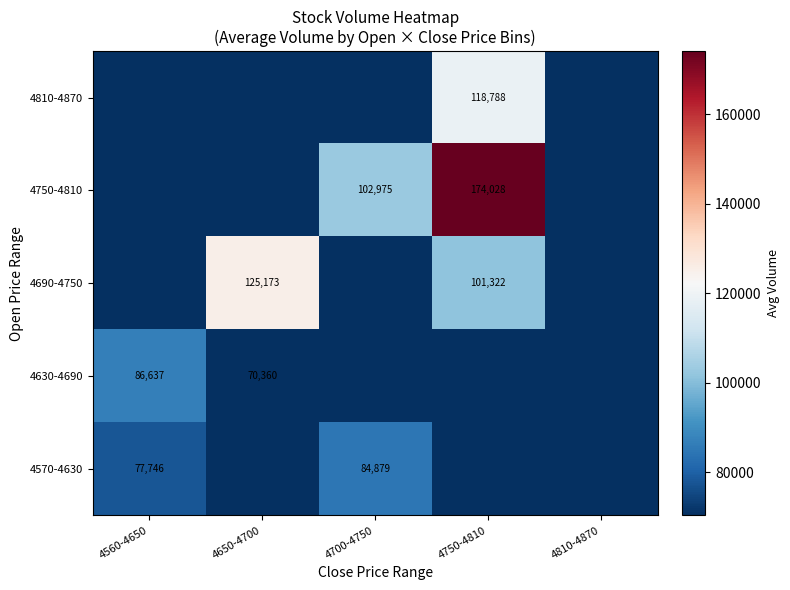

True or false: 4630-4690 has a value of 86637 at 4560-4650.

True